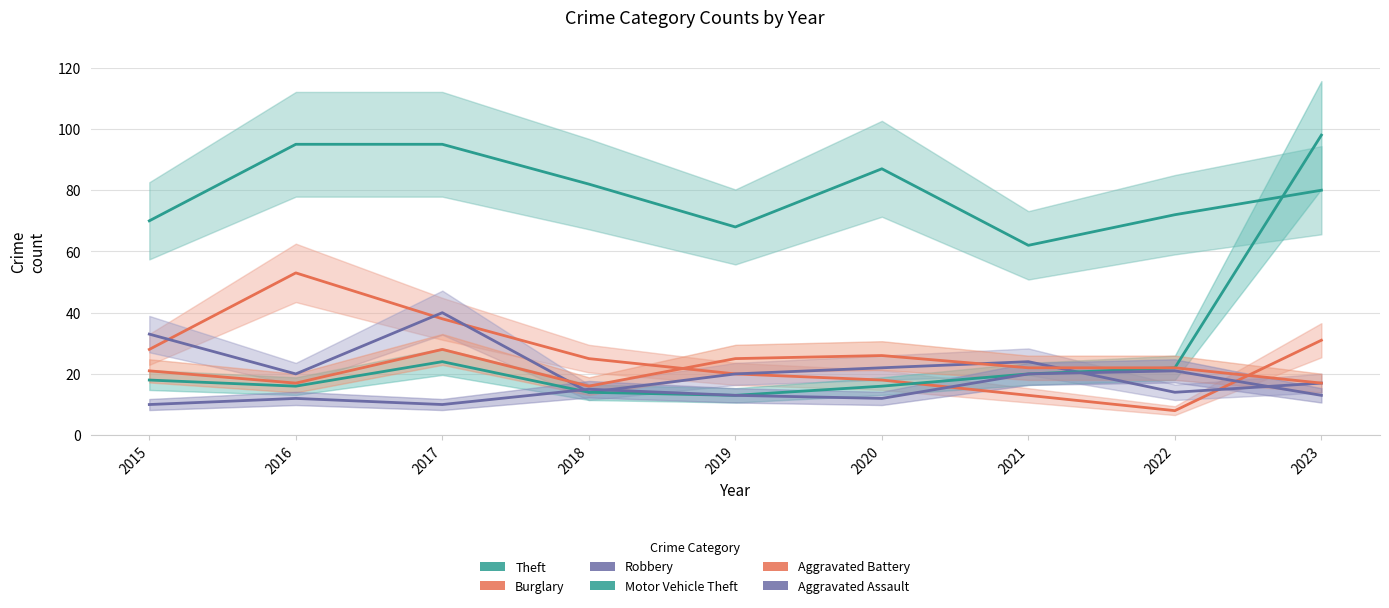

True or false: Burglary and Theft cross at least once.

False